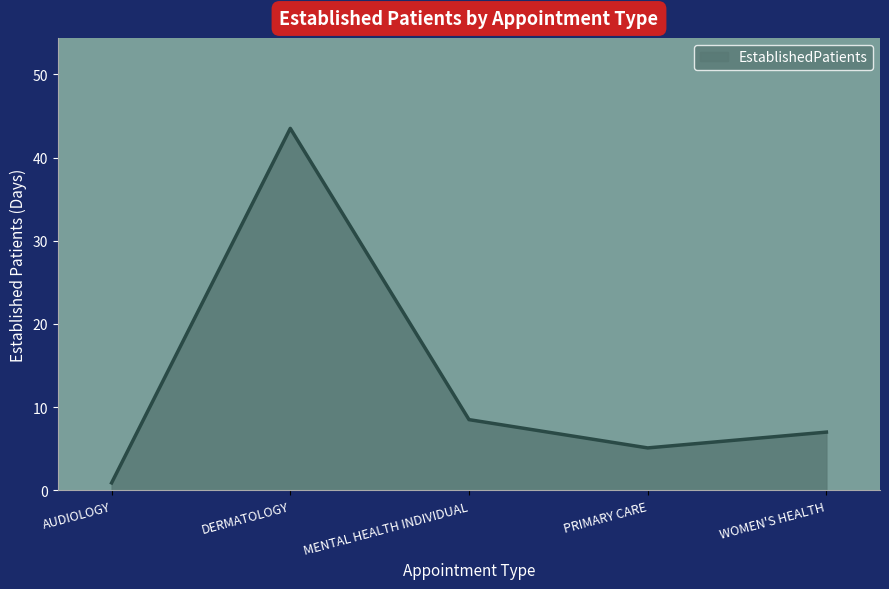

Count the number of data series in this chart.

1